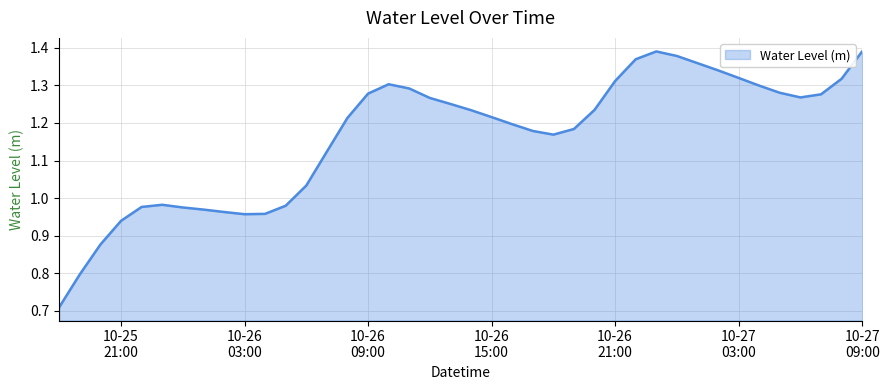

How many lines are shown in the chart?

1